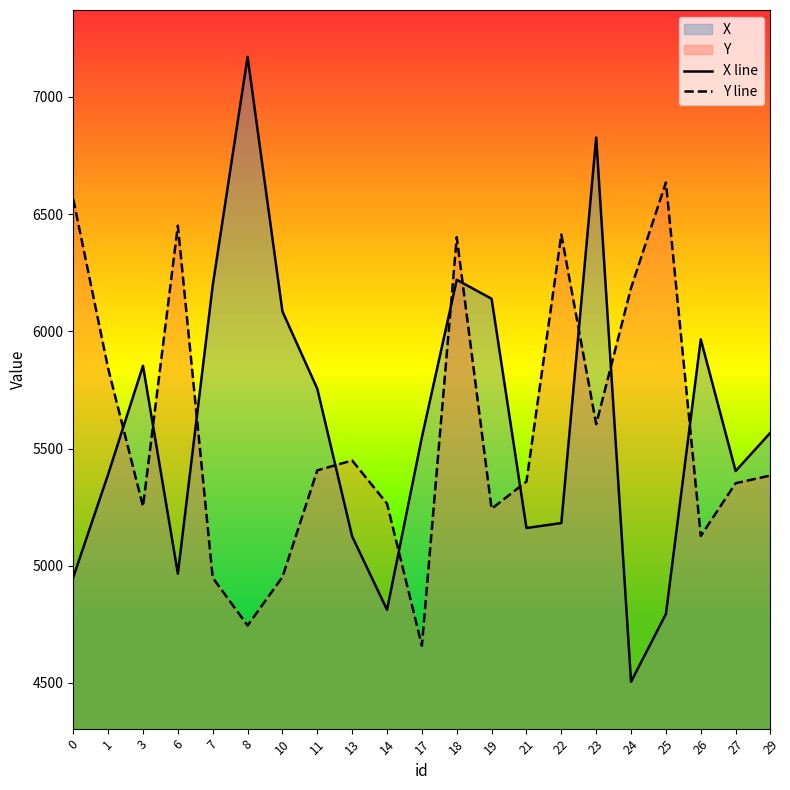

What is the total value across all series at 3?

11106